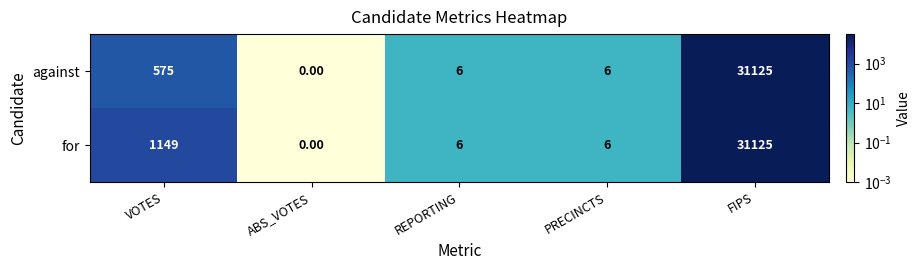

At which category is the sum across all series the highest?

FIPS